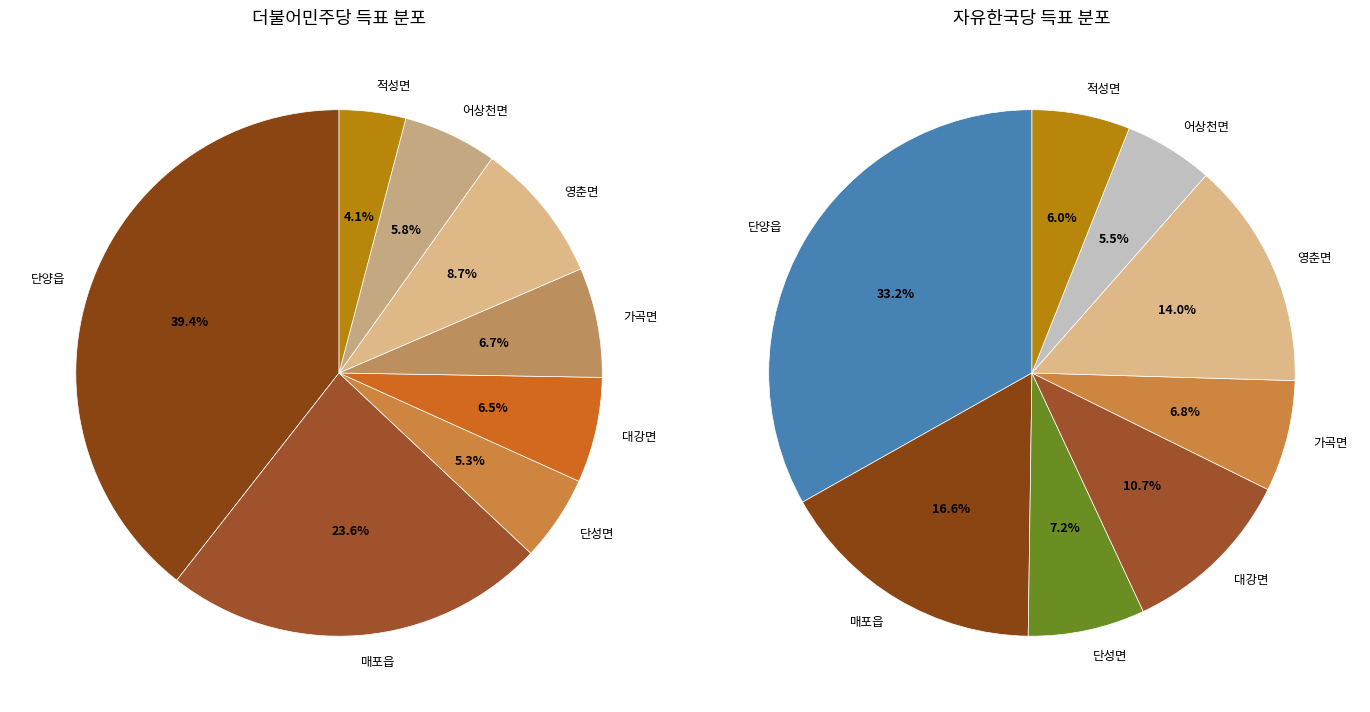

Which slice is the largest?

단양읍